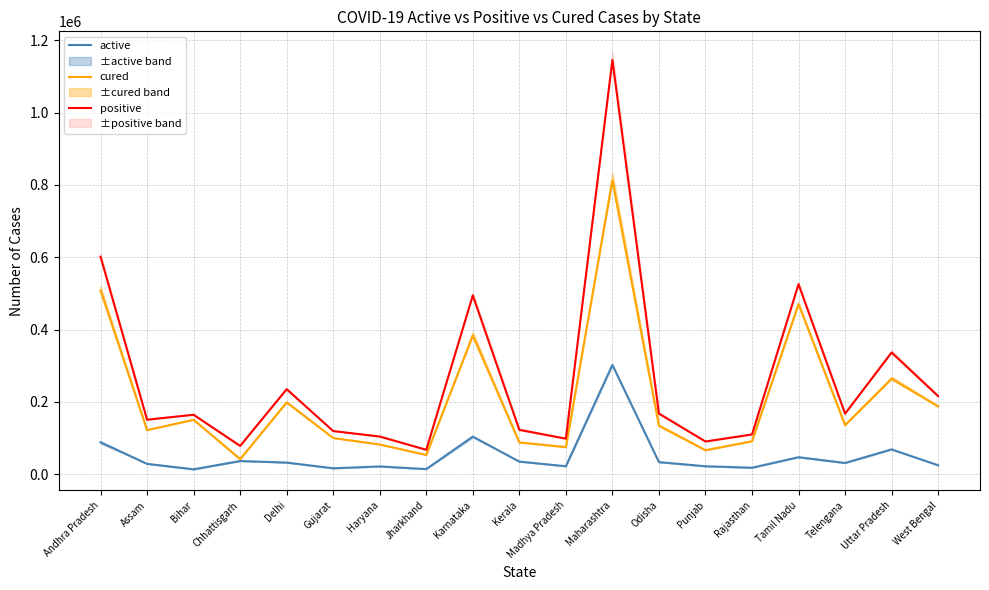

What is the label of the 15th point from the left?

Rajasthan